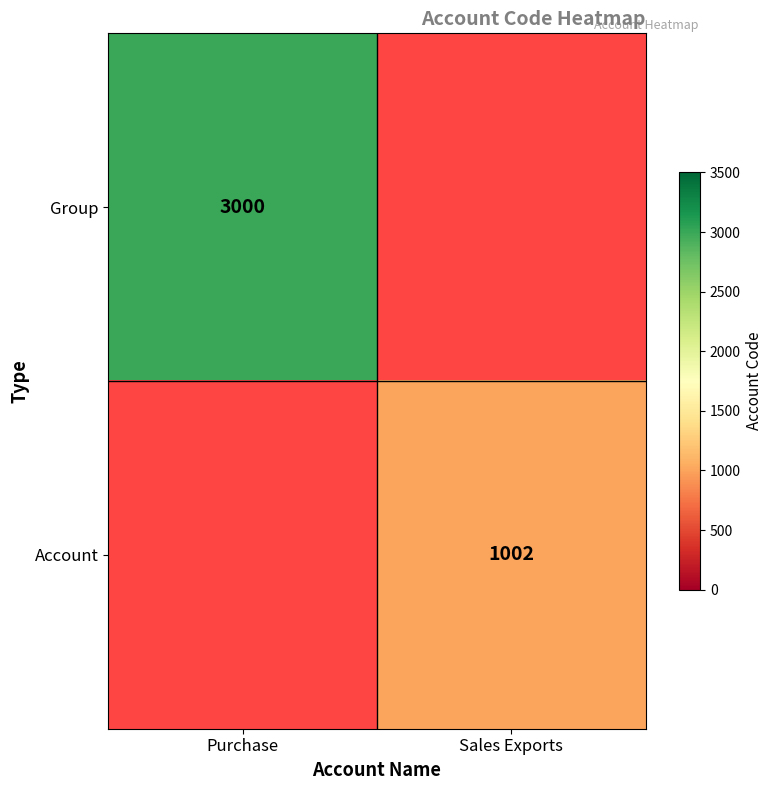

True or false: Group has a value of 3977 at Purchase.

False